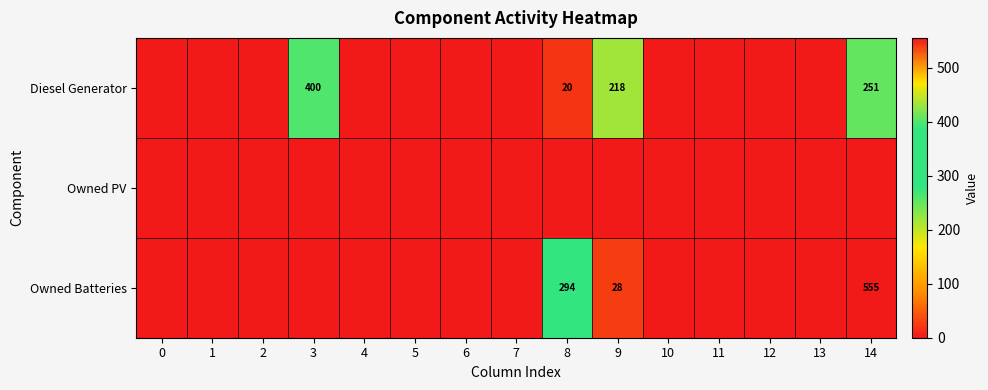

Count the number of data series in this chart.

3